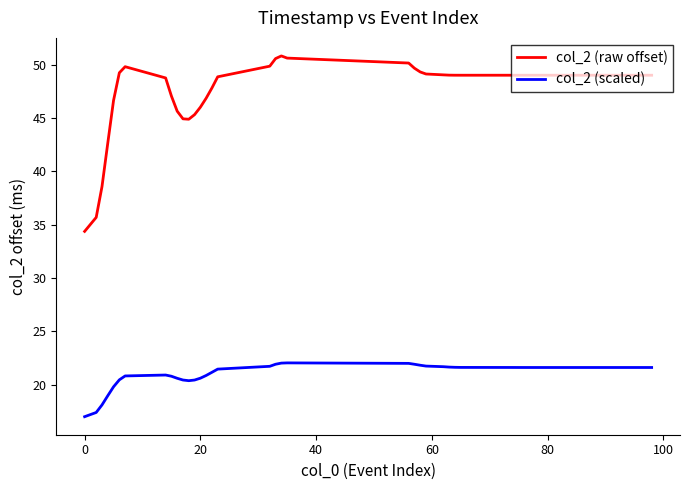

What is the difference between the maximum and minimum values in the col_2 (raw offset) series?

16.5